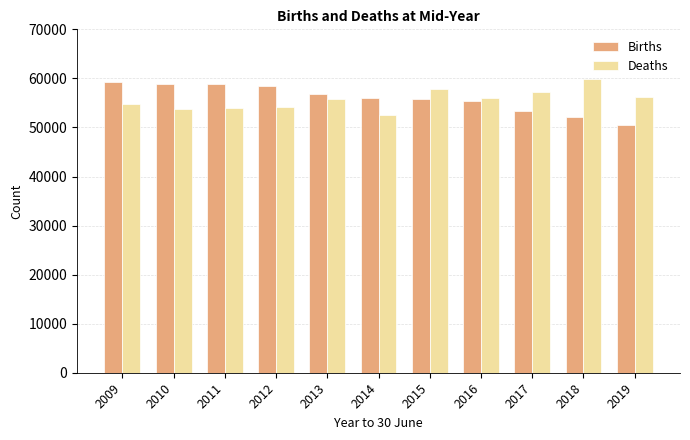

What is the difference between the second highest and minimum values in the Deaths series?

5200